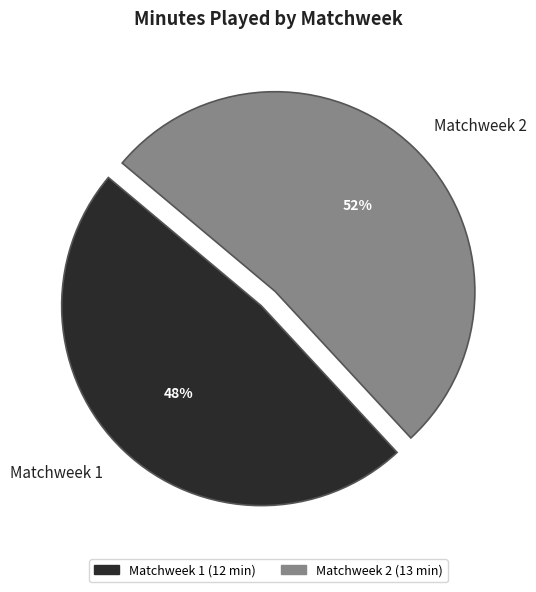

What is the ratio of the value at Matchweek 2 to the value at Matchweek 1?

1.1